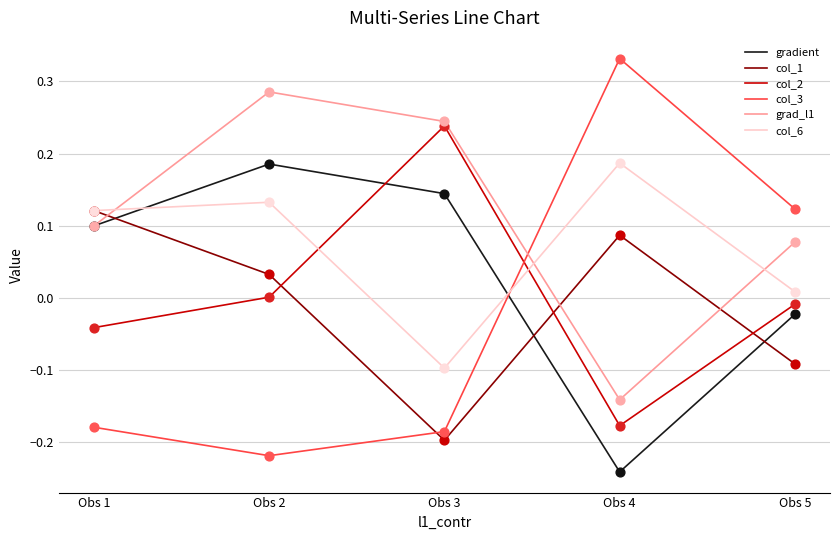

At how many categories does at least one series exceed 0?

5